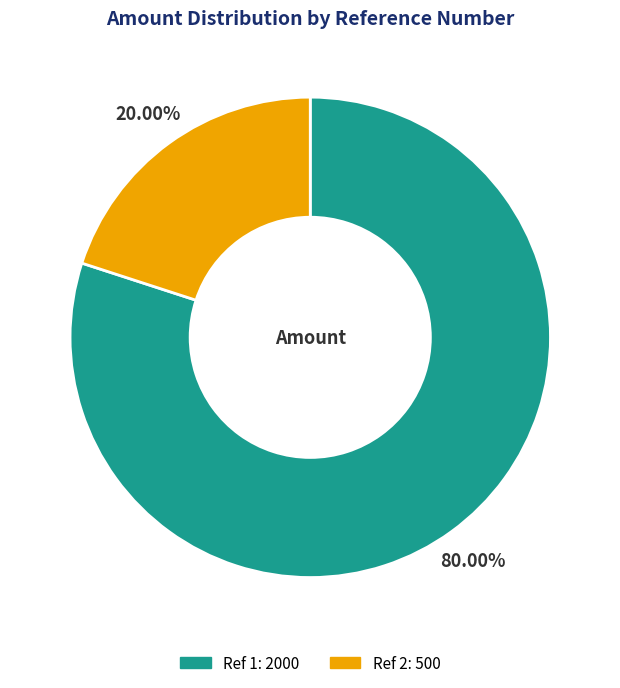

Is there a majority slice in this chart?

Yes